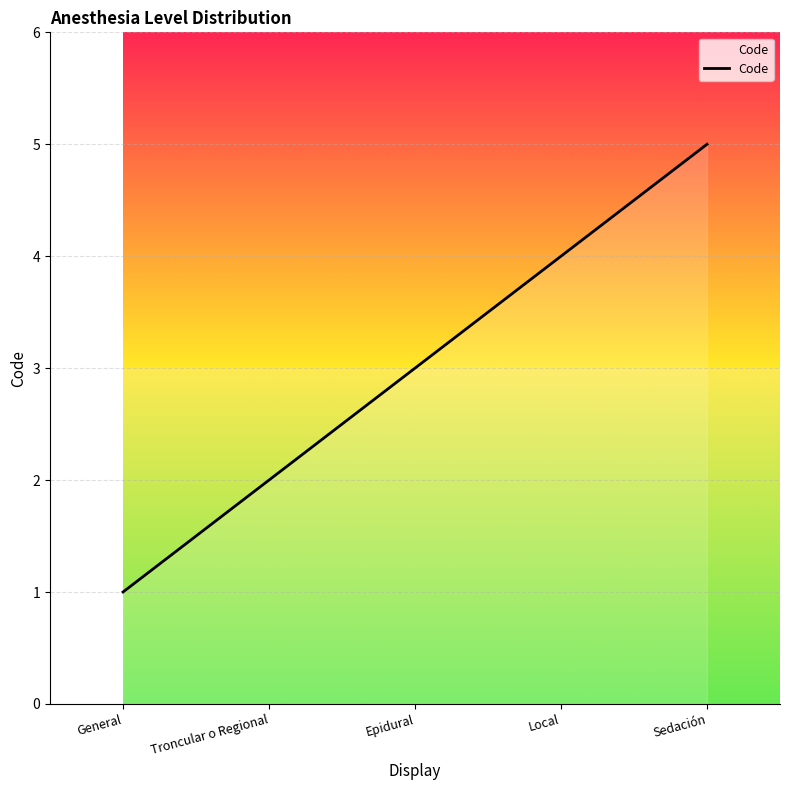

Which label corresponds to the smallest value in the chart?

General